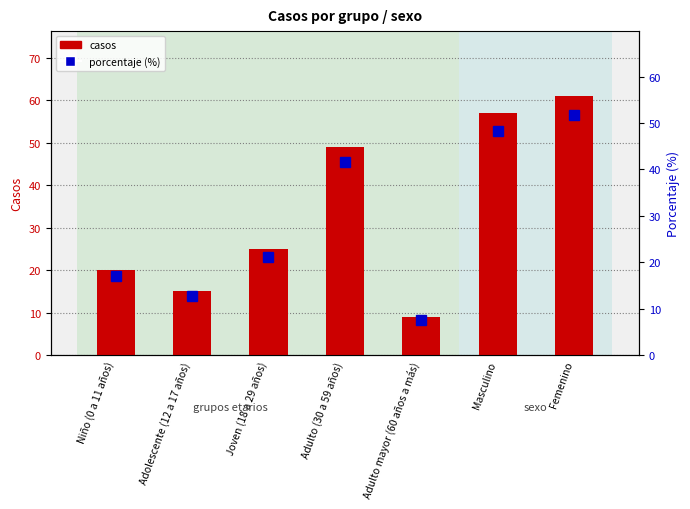

Reading right to left, what are all the values shown in this chart?

casos: Femenino=61.0	Masculino=57.0	Adulto mayor (60 años a más)=9.0	Adulto (30 a 59 años)=49.0	Joven (18 a 29 años)=25.0	Adolescente (12 a 17 años)=15.0	Niño (0 a 11 años)=20.0
porcentaje: Femenino=51.7	Masculino=48.3	Adulto mayor (60 años a más)=7.6	Adulto (30 a 59 años)=41.5	Joven (18 a 29 años)=21.2	Adolescente (12 a 17 años)=12.7	Niño (0 a 11 años)=16.9